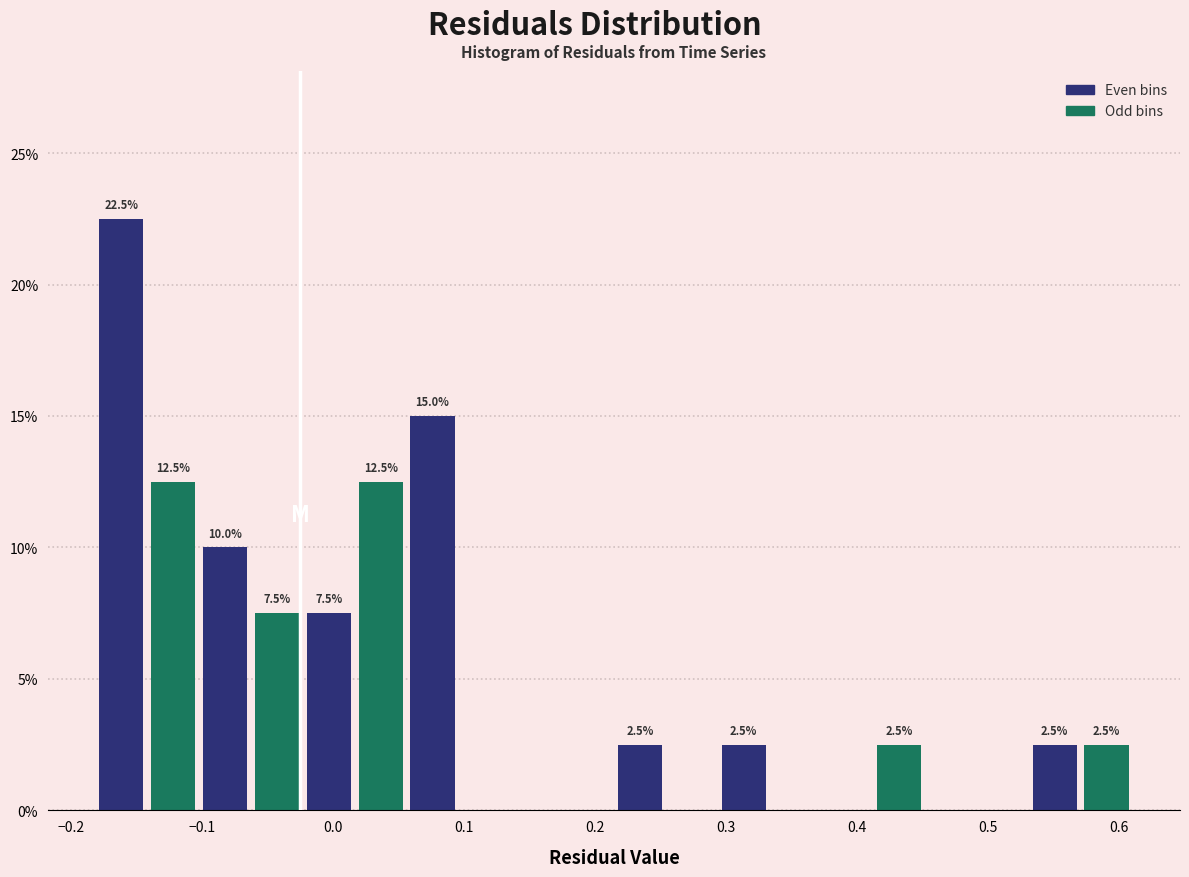

Read against the x-axis, roughly where is the centre of the tallest bar?

-0.16